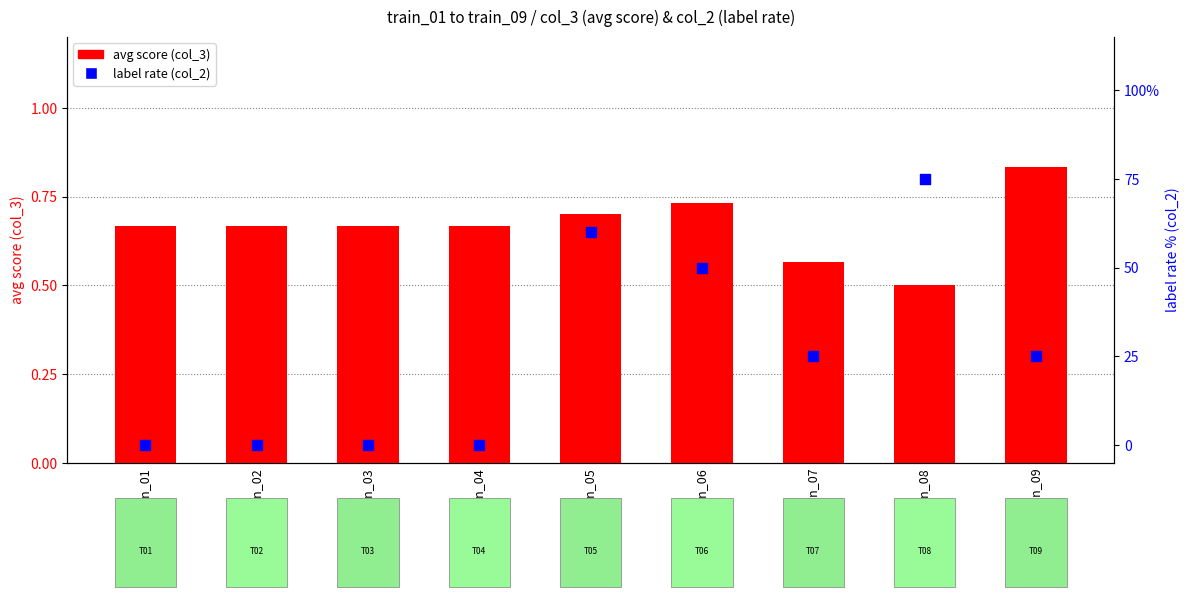

Which series reaches the maximum Y coordinate?

avg score (col_3)